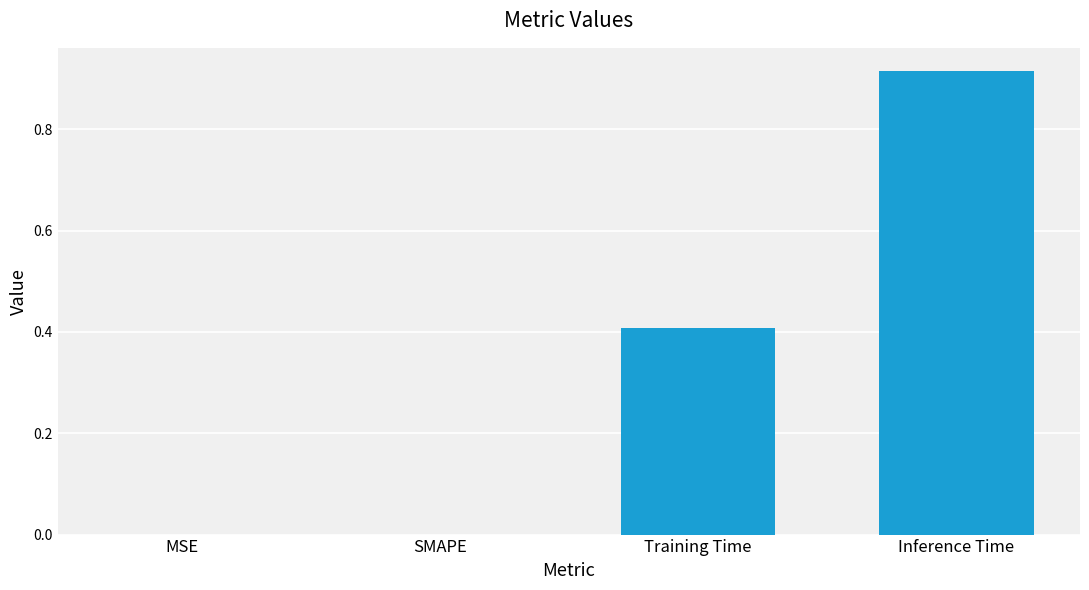

What is the sum of all values?

1.3